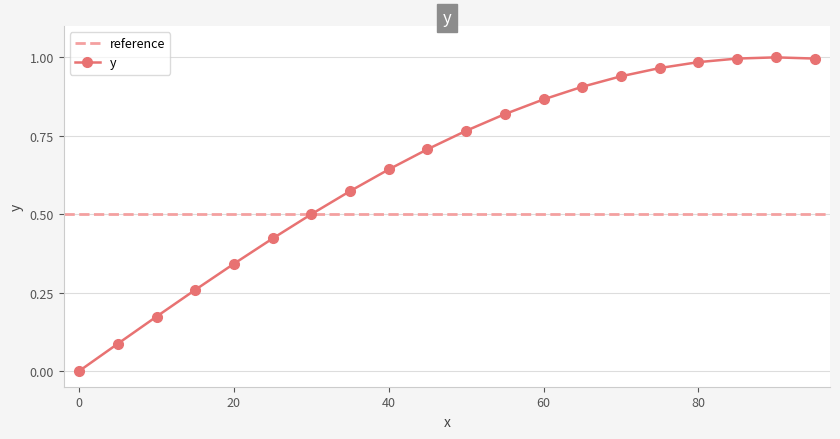

What is the sum of all values?

12.9